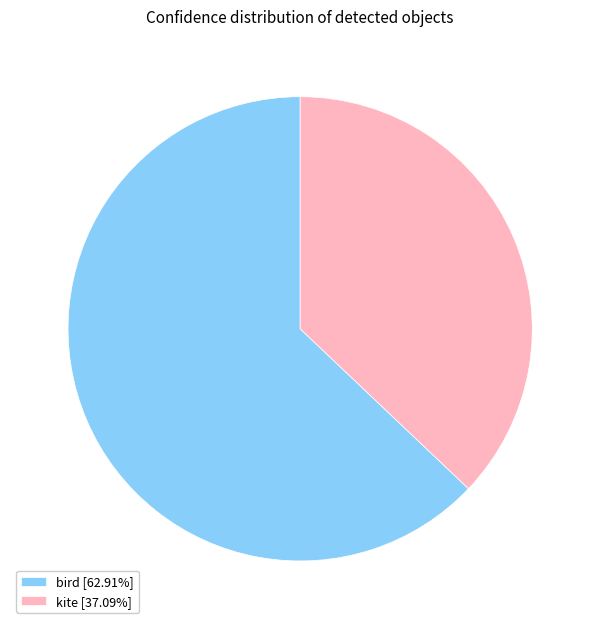

Is there any slice that represents more than half of the pie?

Yes